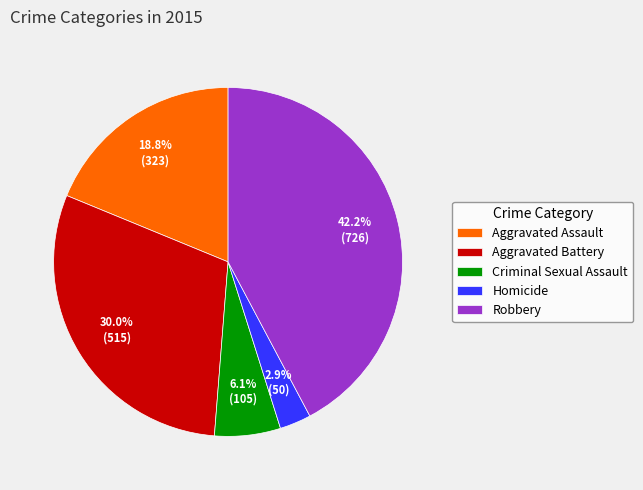

Does Aggravated Battery account for over 50% of the chart?

No